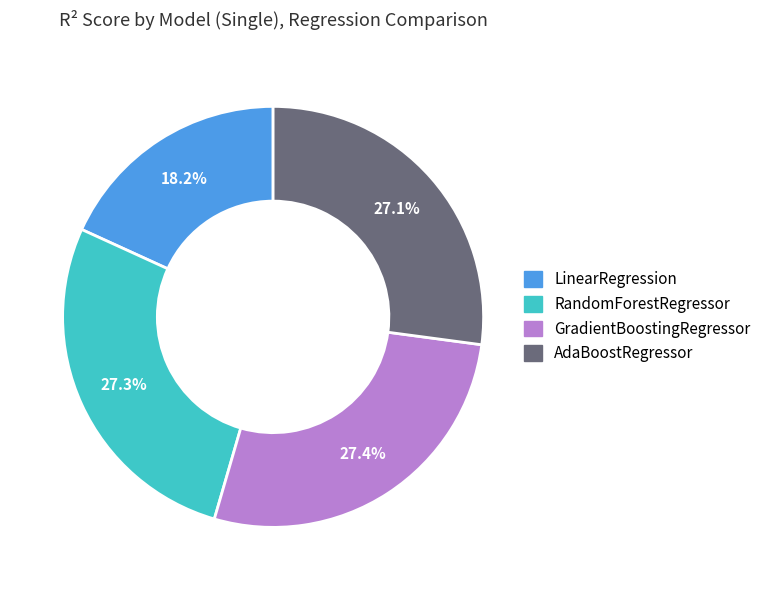

Does GradientBoostingRegressor account for over 50% of the chart?

No